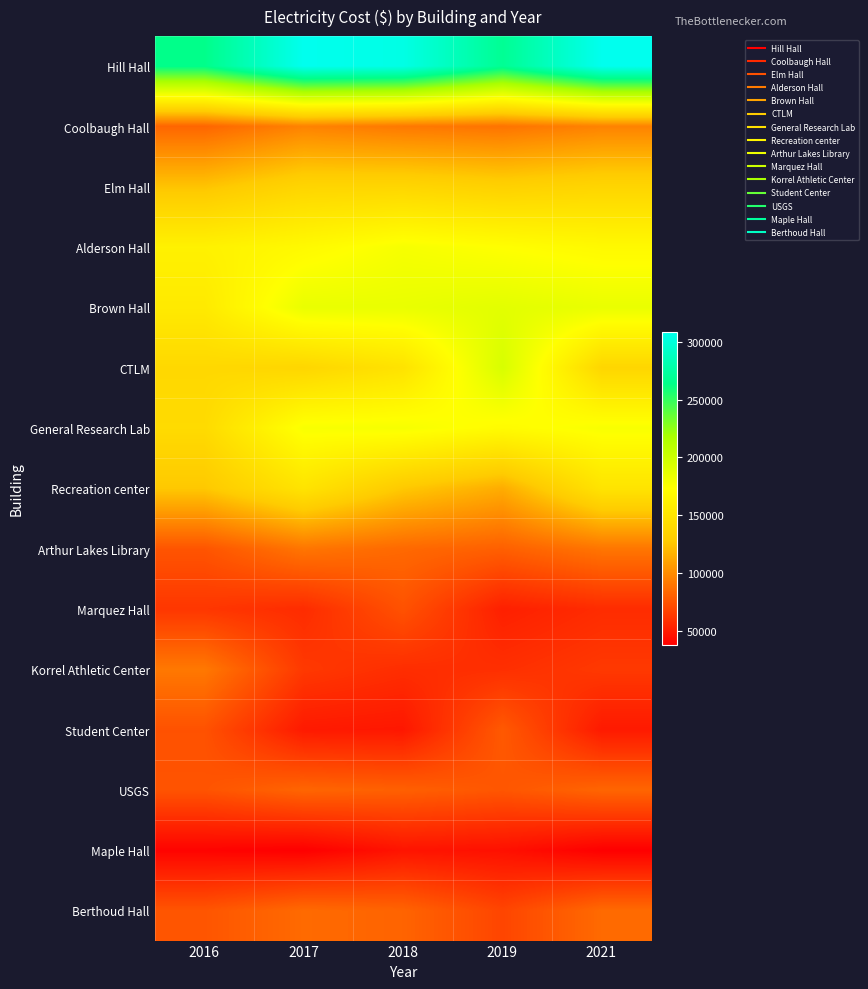

Reading right to left, list all the values displayed in this chart.

Hill Hall: 2021=308671.2	2019=268592.0	2018=304689.7	2017=308671.2	2016=264654.6
Coolbaugh Hall: 2021=96057.0	2019=89386.9	2018=91614.0	2017=96057.0	2016=83125.0
Elm Hall: 2021=136692.0	2019=133076.0	2018=137330.0	2017=136692.0	2016=124687.0
Alderson Hall: 2021=168560.0	2019=172998.0	2018=177362.0	2017=168560.0	2016=161675.0
Brown Hall: 2021=184384.0	2019=188042.0	2018=184420.0	2017=184384.0	2016=155054.0
CTLM: 2021=137498.0	2019=194025.0	2018=148682.0	2017=137498.0	2016=139496.0
General Research Lab: 2021=176482.0	2019=170415.0	2018=177523.0	2017=176482.0	2016=141701.0
Recreation center: 2021=149619.0	2019=114376.0	2018=126898.0	2017=149619.0	2016=126470.0
Arthur Lakes Library: 2021=90278.0	2019=80369.0	2018=84571.0	2017=90278.0	2016=75530.0
Marquez Hall: 2021=57524.0	2019=52134.0	2018=74325.0	2017=57524.0	2016=62221.0
Korrel Athletic Center: 2021=63164.0	2019=58934.0	2018=58235.0	2017=63164.0	2016=91356.0
Student Center: 2021=49505.0	2019=77516.0	2018=48342.0	2017=49505.0	2016=74283.0
USGS: 2021=82834.0	2019=76091.0	2018=80487.0	2017=82834.0	2016=75111.0
Maple Hall: 2021=37839.0	2019=45428.0	2018=46928.0	2017=37839.0	2016=39574.0
Berthoud Hall: 2021=85169.0	2019=68714.0	2018=82236.0	2017=85169.0	2016=75701.0